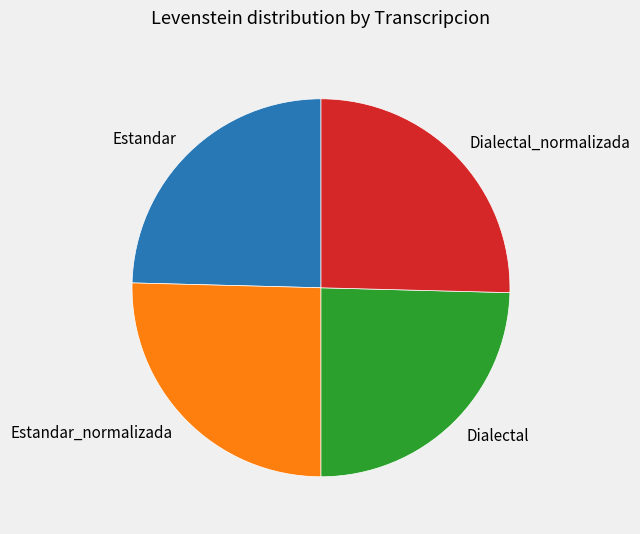

Is there any slice that represents more than half of the pie?

No